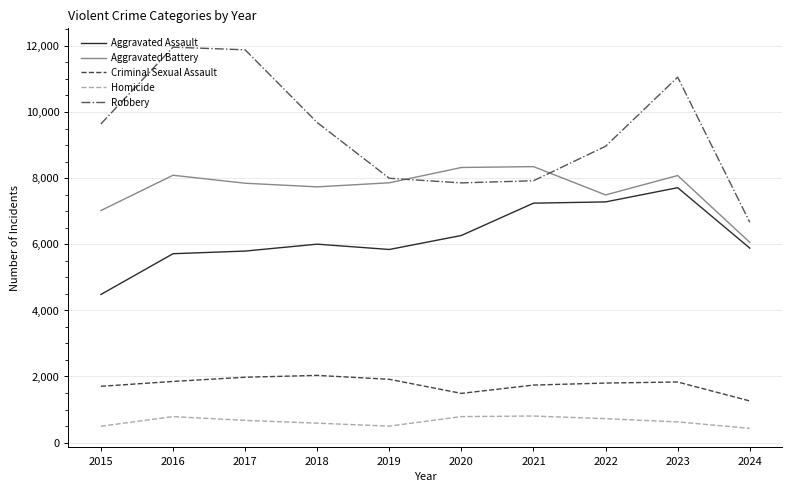

Is the value of Homicide at 2020 greater than the value of Robbery at 2017?

No